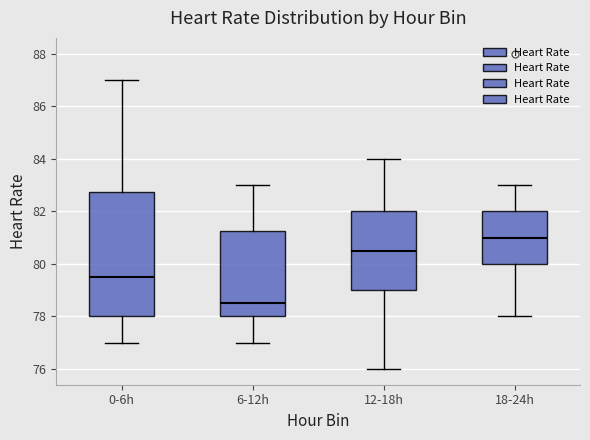

Which box is the tallest, from its lower edge to its upper edge?

0-6h